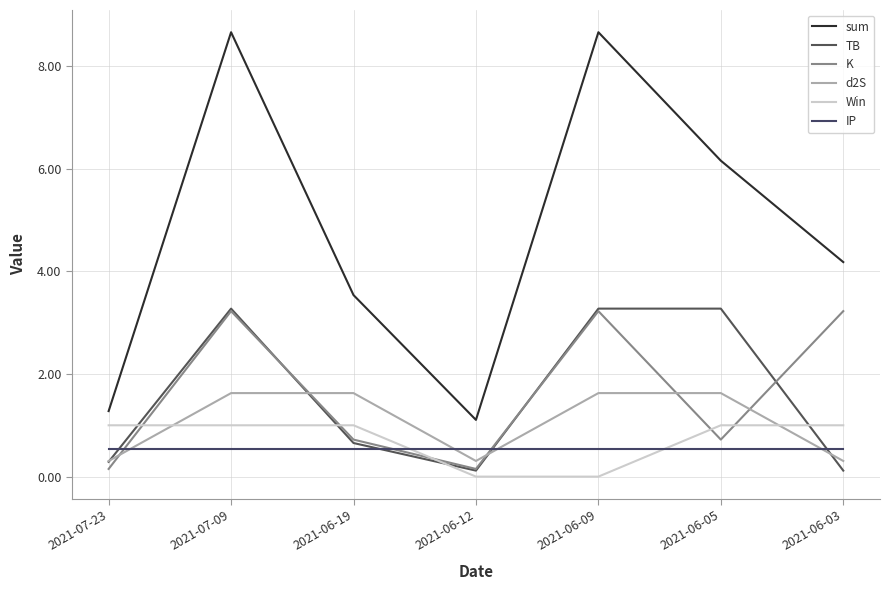

What is the average value of the IP series?

0.5